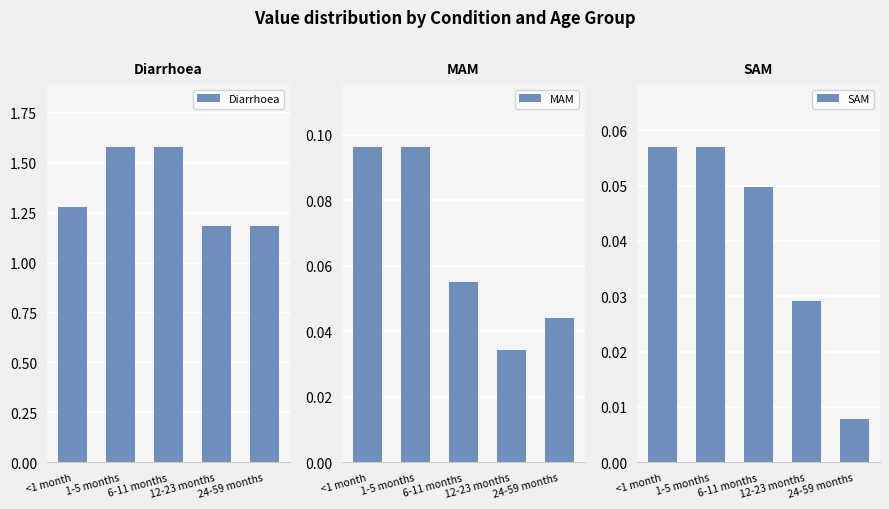

List the series in order of their peak value, lowest first.

SAM, MAM, Diarrhoea